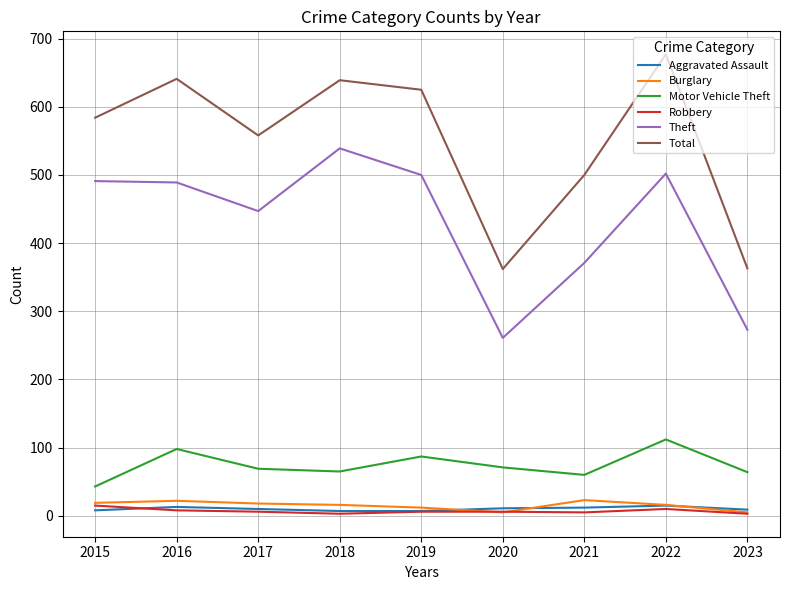

What are all the series names shown in the legend?

Aggravated Assault, Burglary, Motor Vehicle Theft, Robbery, Theft, Total